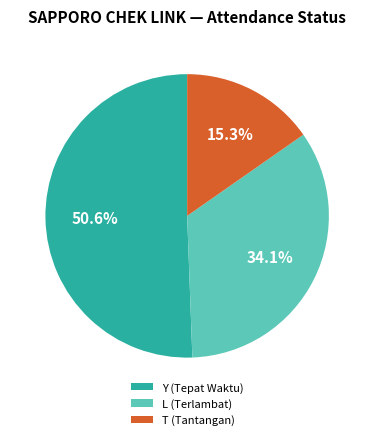

Does T (Tantangan) represent more than half of the total?

No